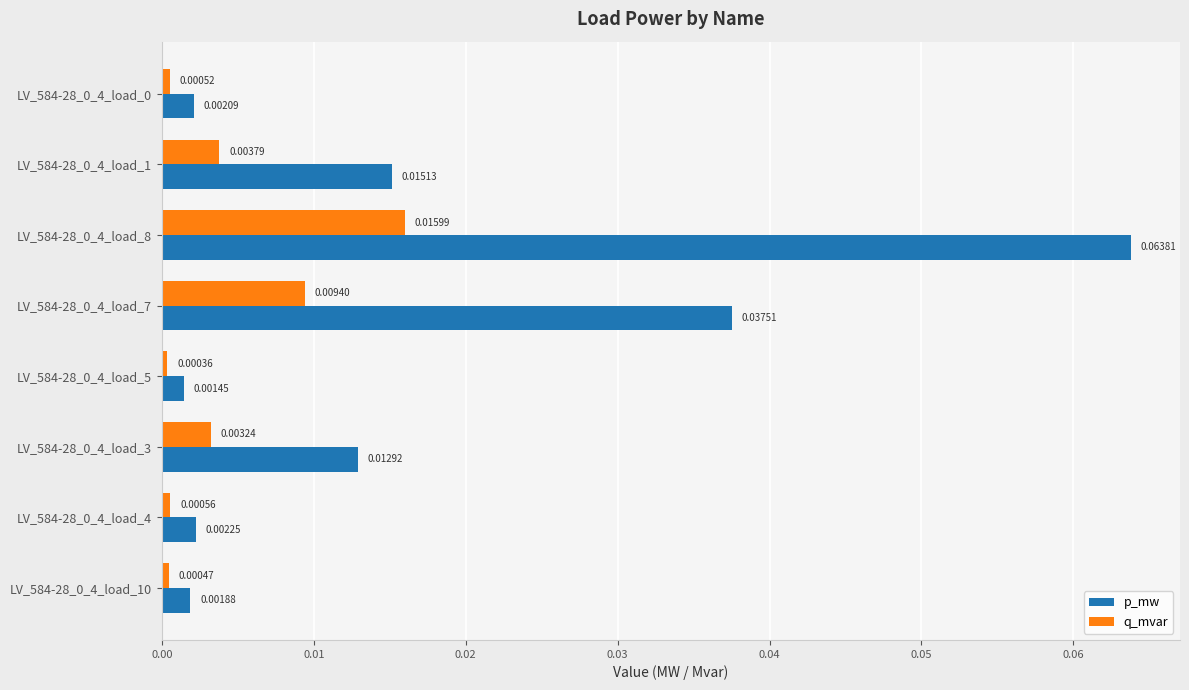

Between LV_584-28_0_4_load_0 and LV_584-28_0_4_load_7, which series saw the biggest shift?

p_mw